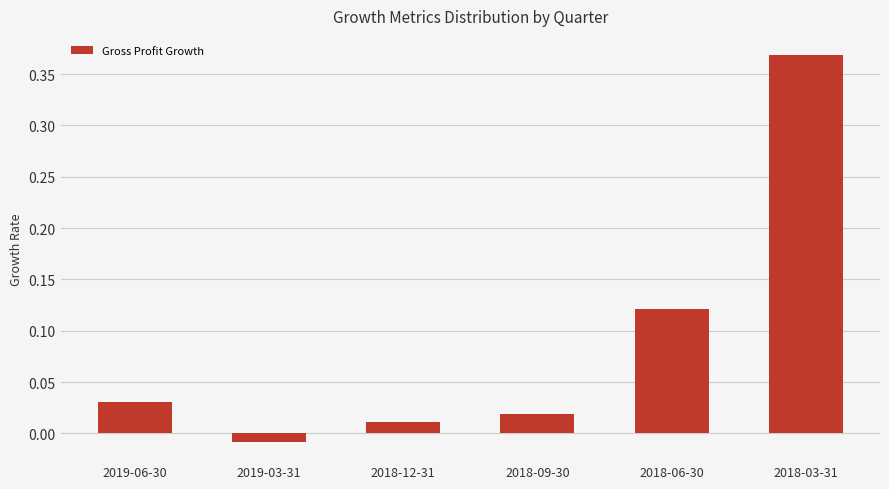

Which has a higher value, 2019-03-31 or 2018-03-31?

2018-03-31